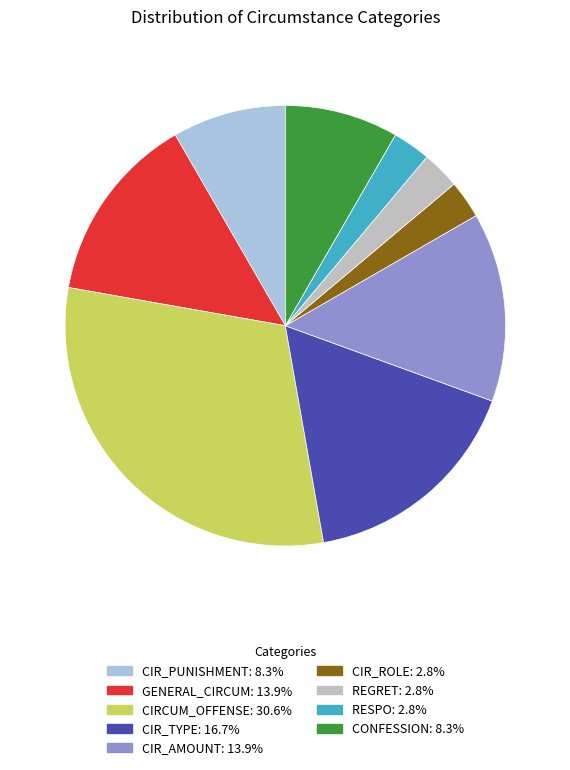

Does any single category account for the majority?

No